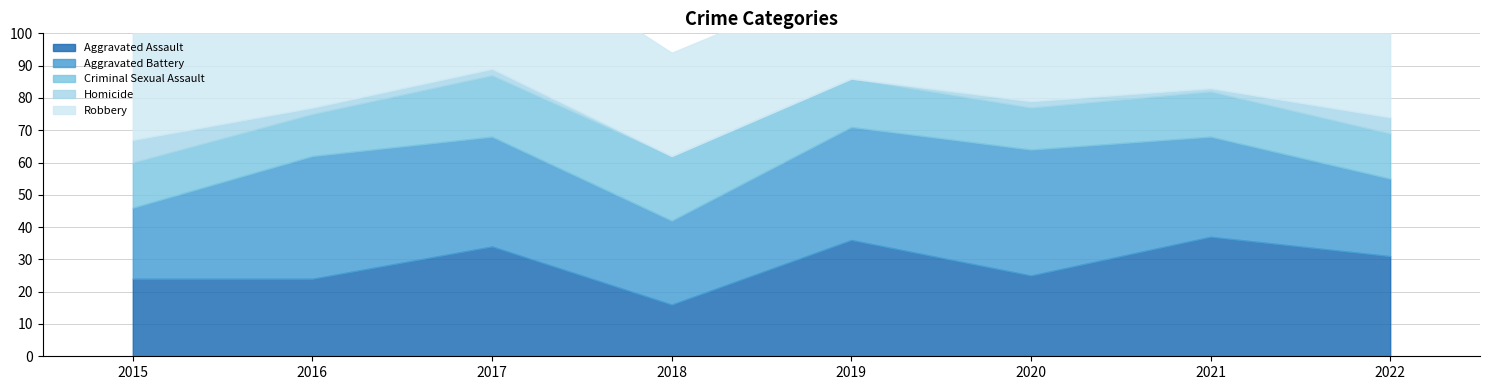

True or false: Robbery has more than 0 interior local peaks.

True